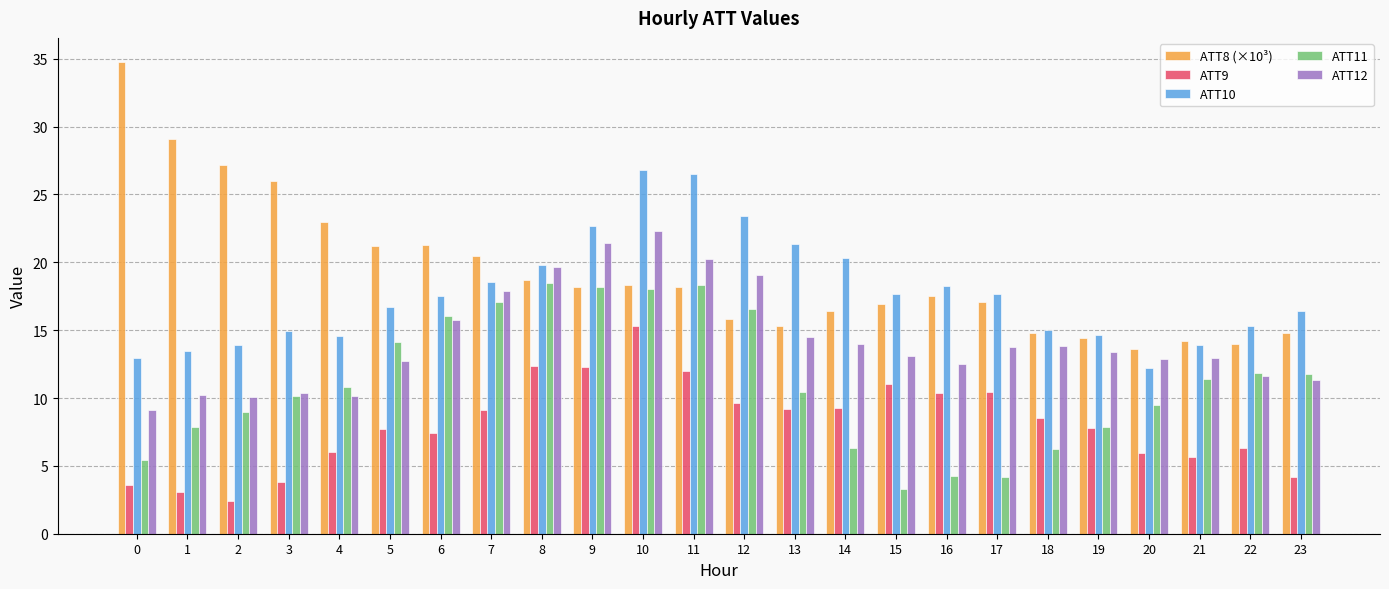

At how many categories does at least one series exceed 14?

23